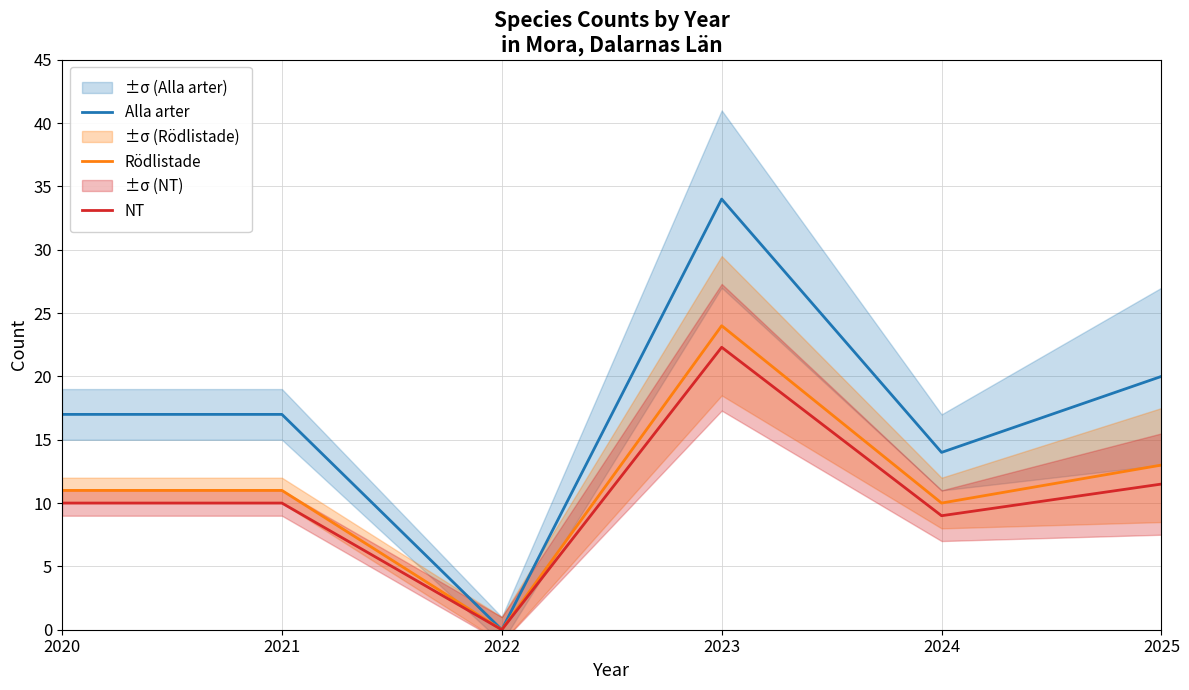

Which series has the widest spread of values?

Alla arter